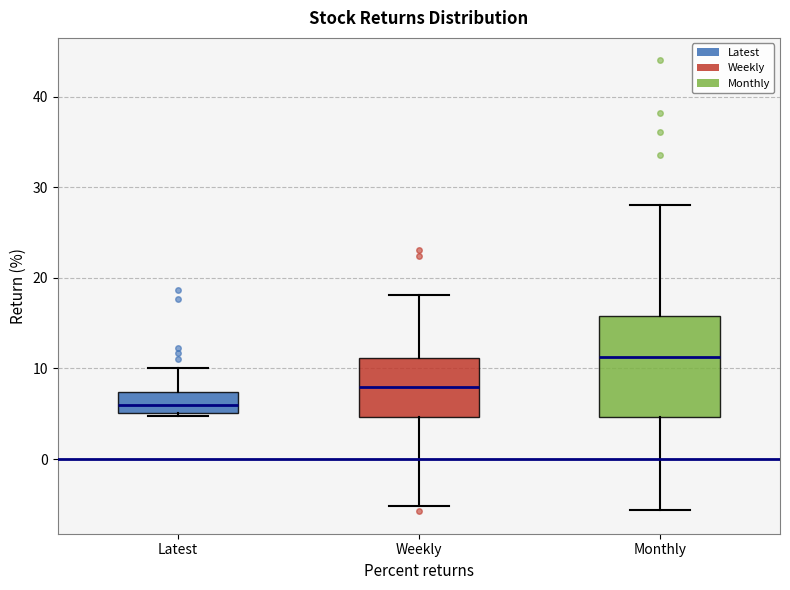

Reading left to right, read every box against the y-axis: the position of its median line, the range the box covers, and the ends of its whiskers. The values are not printed on the chart, so give them approximately, as read against the axis.

Latest: median 6, box 5 to 7, whiskers 5 (just below the box's lower edge) to 10
Weekly: median 8, box 5 to 11, whiskers -5 to 18
Monthly: median 11, box 5 to 16, whiskers -6 to 28